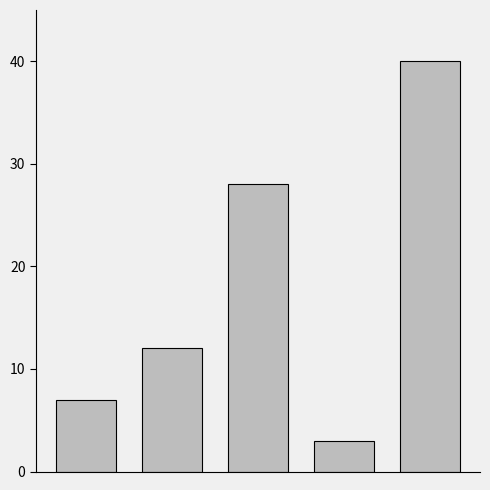

What is the smallest value displayed?

3